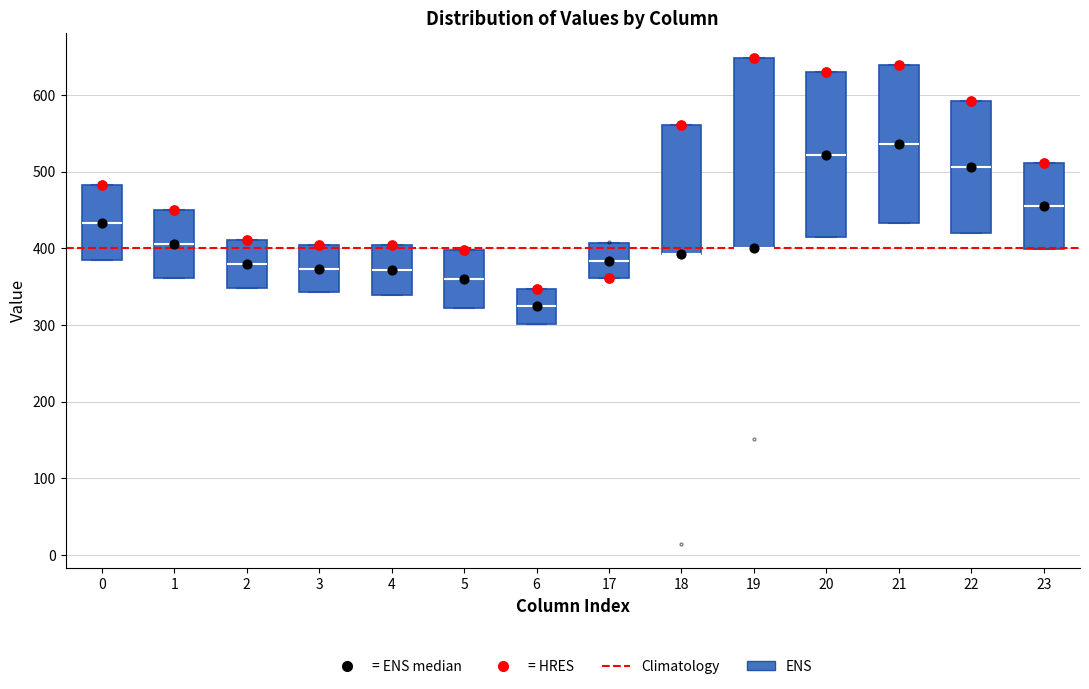

Comparing the boxes themselves (not the whiskers), which one is the tallest?

19